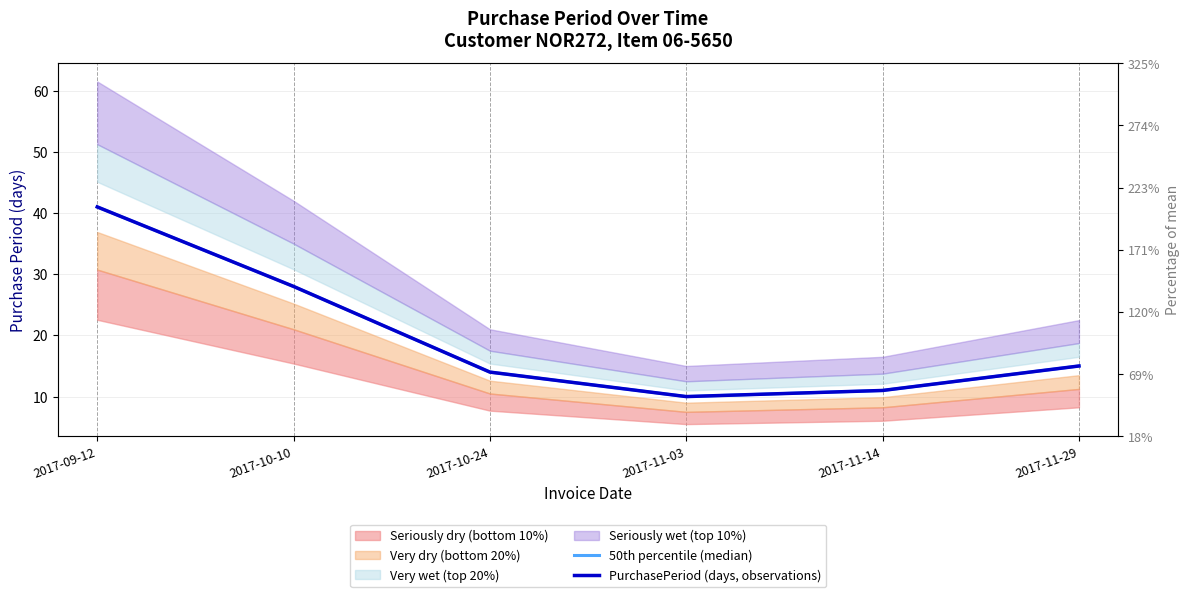

Where is the first local minimum for PurchasePeriod (days, observations)?

2017-11-03